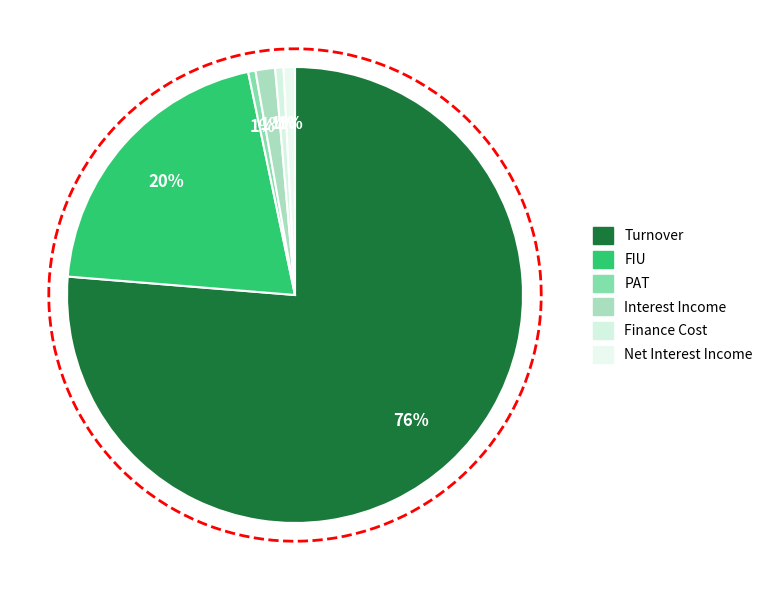

Is the sum of Interest Income and Turnover greater than half?

Yes